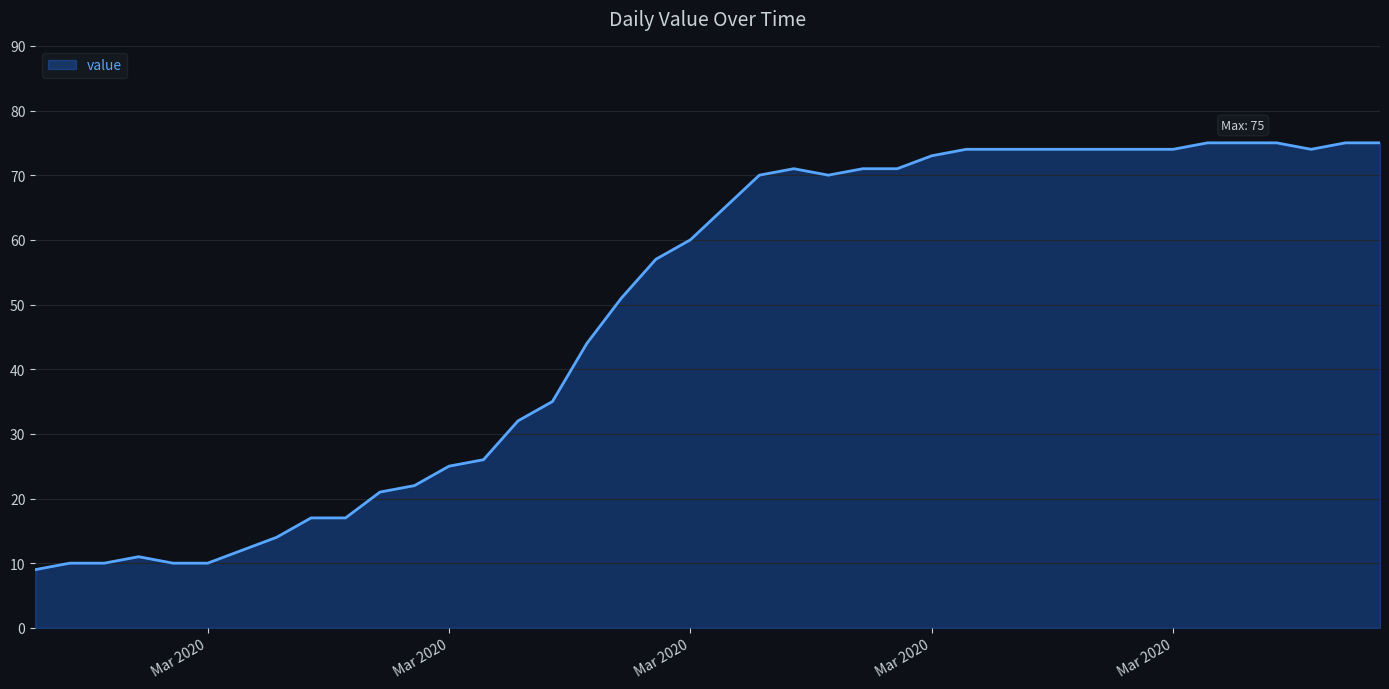

Where is the first local maximum?

Mar 2020